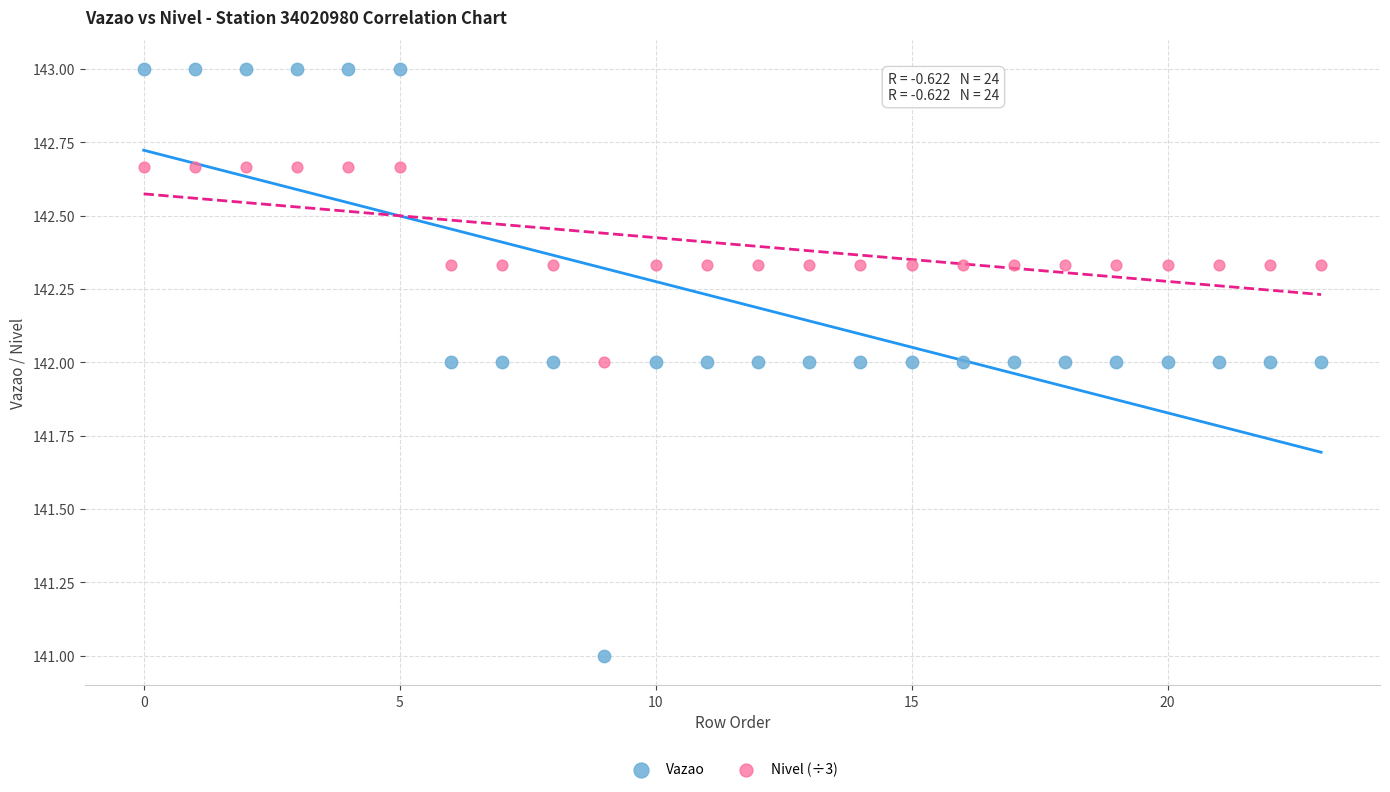

Which series has the widest spread of Y values?

Vazao